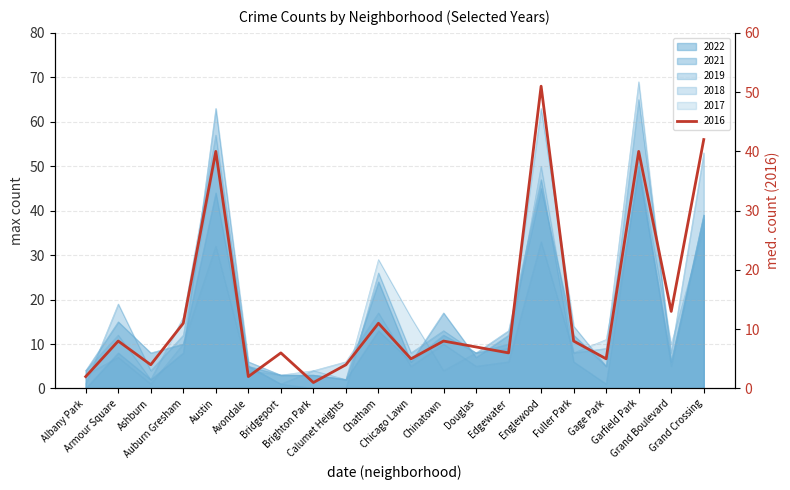

The 2021 series shows 1 at Brighton Park. True or false?

False